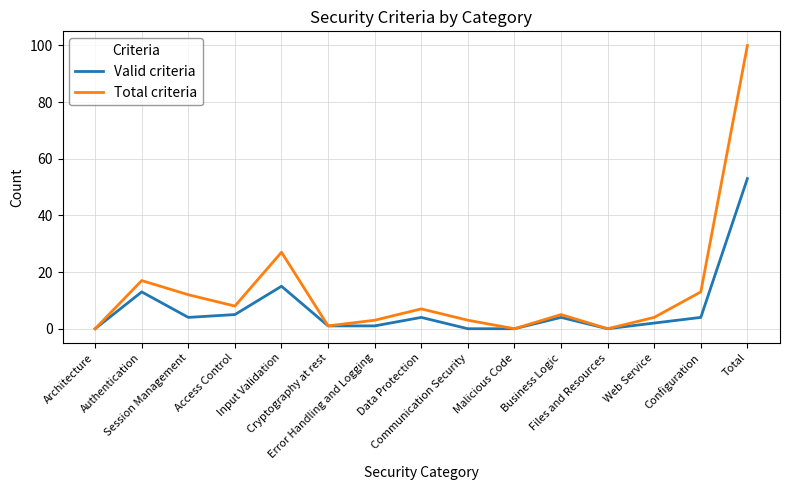

Rank the series at Communication Security from highest to lowest value.

Total criteria, Valid criteria